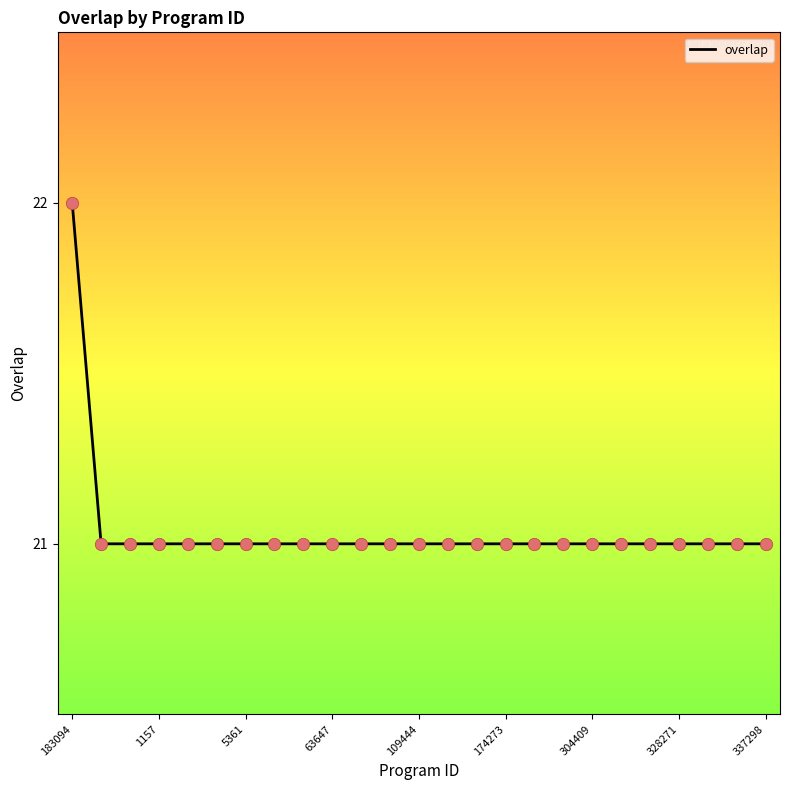

What is the greatest value displayed?

22